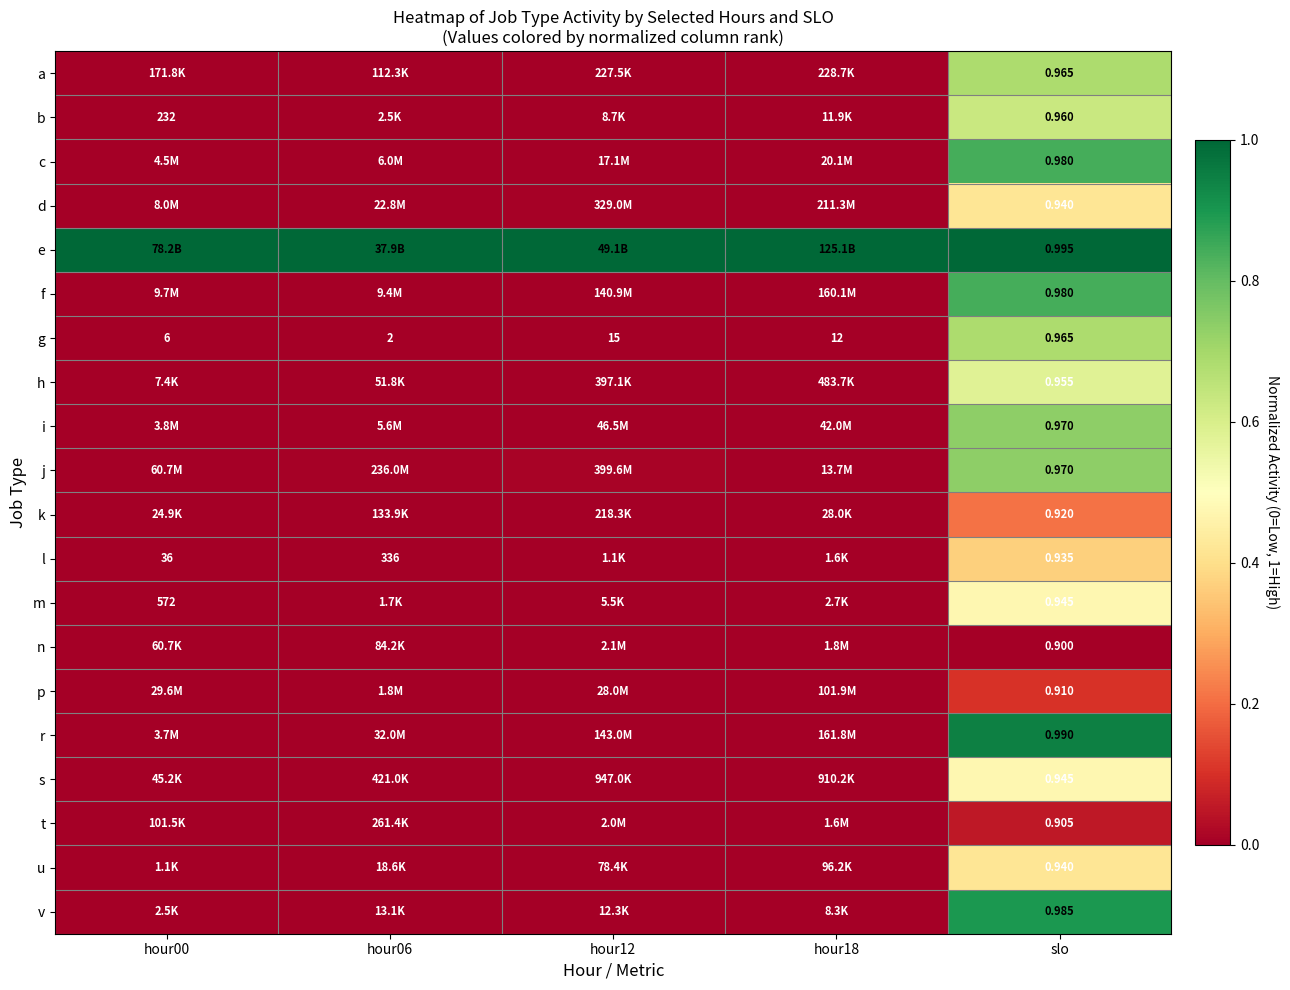

The e series shows 0.6 at hour18. True or false?

False